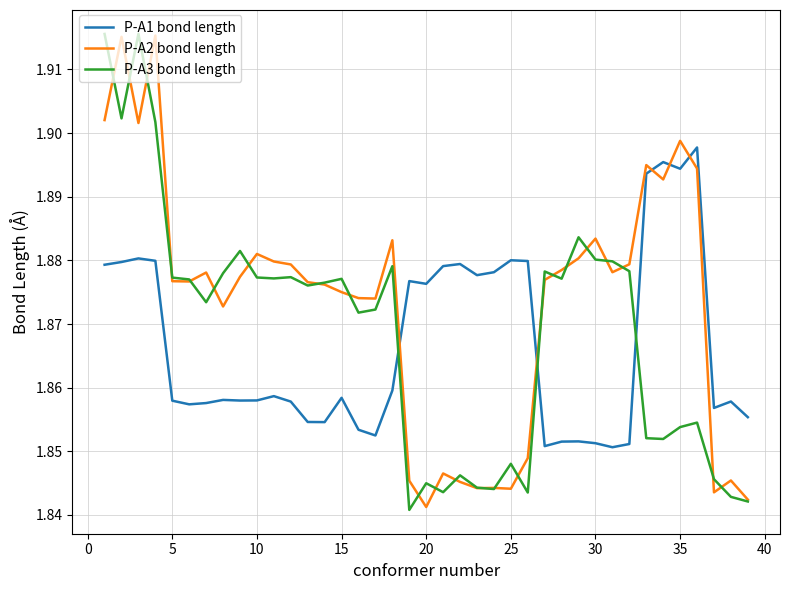

Which series ends up on top after the final intersection of P-A1 bond length and P-A2 bond length?

P-A1 bond length